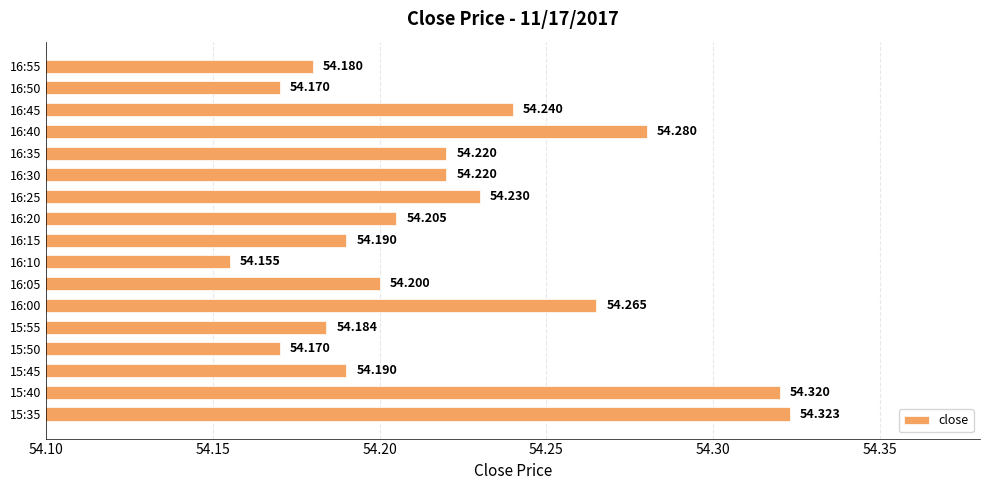

How many bars are there in total?

17